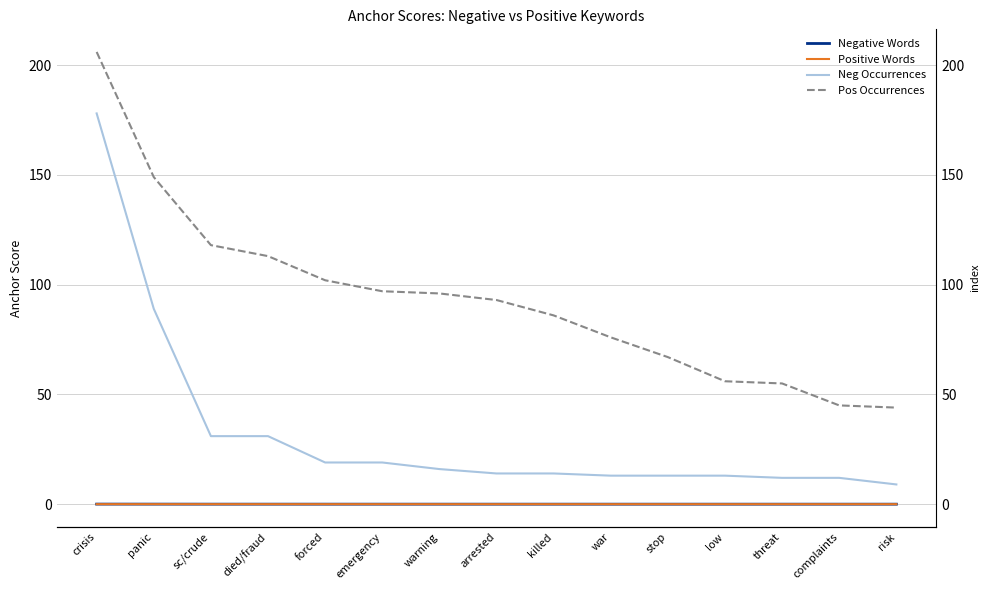

List the labels in order of Neg Occurrences value, largest first.

crisis, panic, sc/crude, died/fraud, forced, emergency, warning, arrested, killed, war, stop, low, threat, complaints, risk